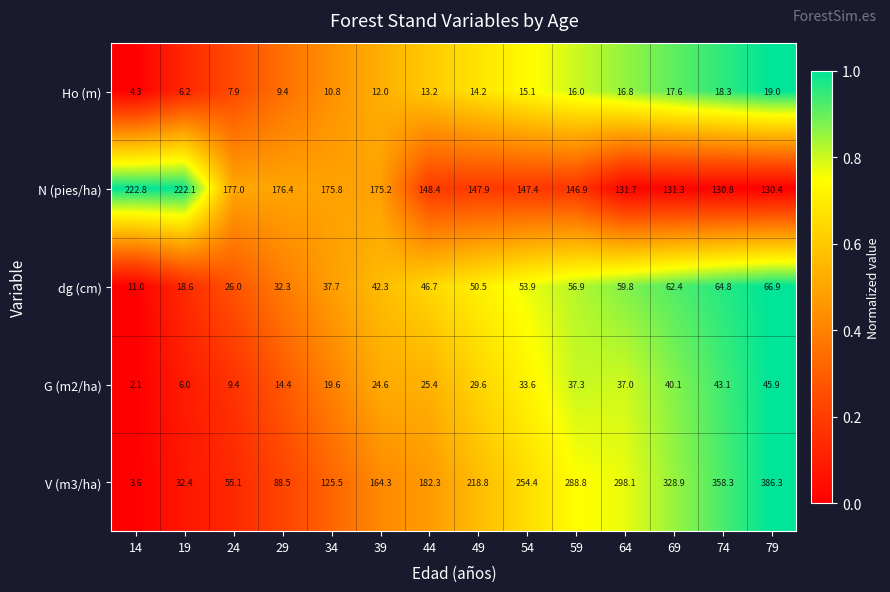

What is the sum of all Ho (m) values?

180.8